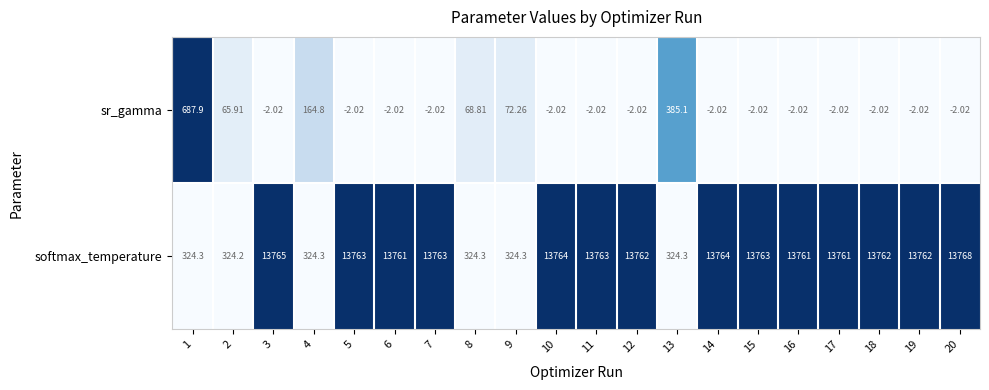

Rank the series by their maximum value, from highest to lowest.

softmax_temperature, sr_gamma